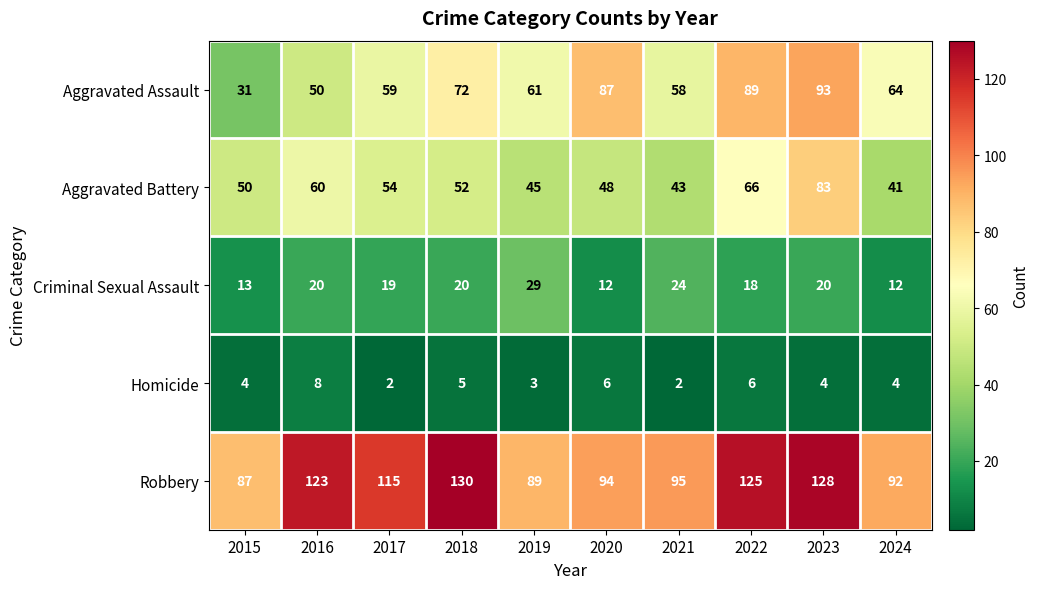

Which category has the highest value across all series?

2018